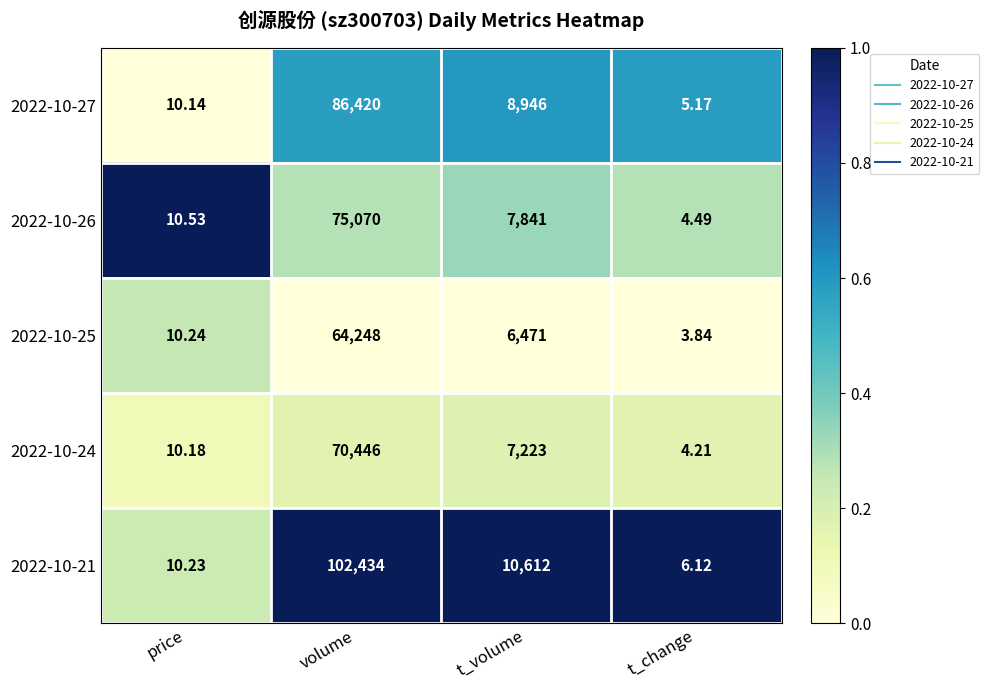

Where is 2022-10-21 nearest to the value 51220?

t_volume